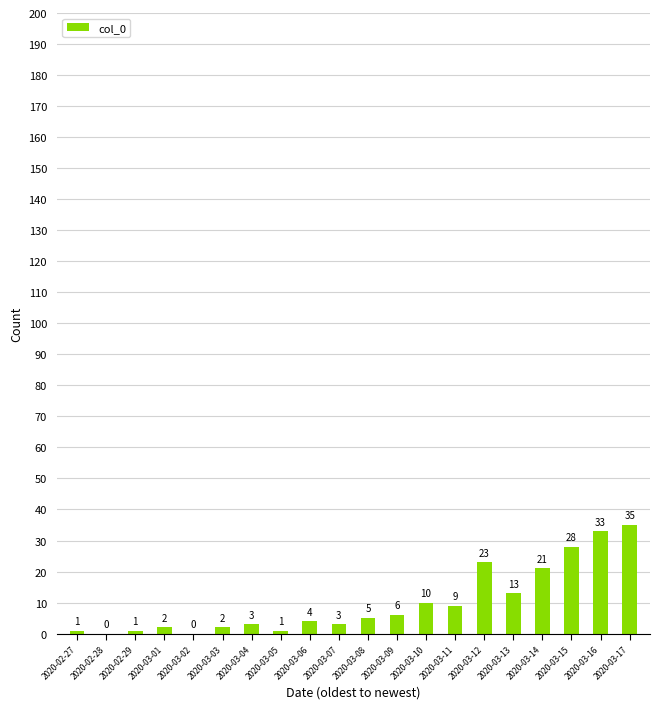

What is the ratio of the value at 2020-02-29 to the value at 2020-03-03?

0.5